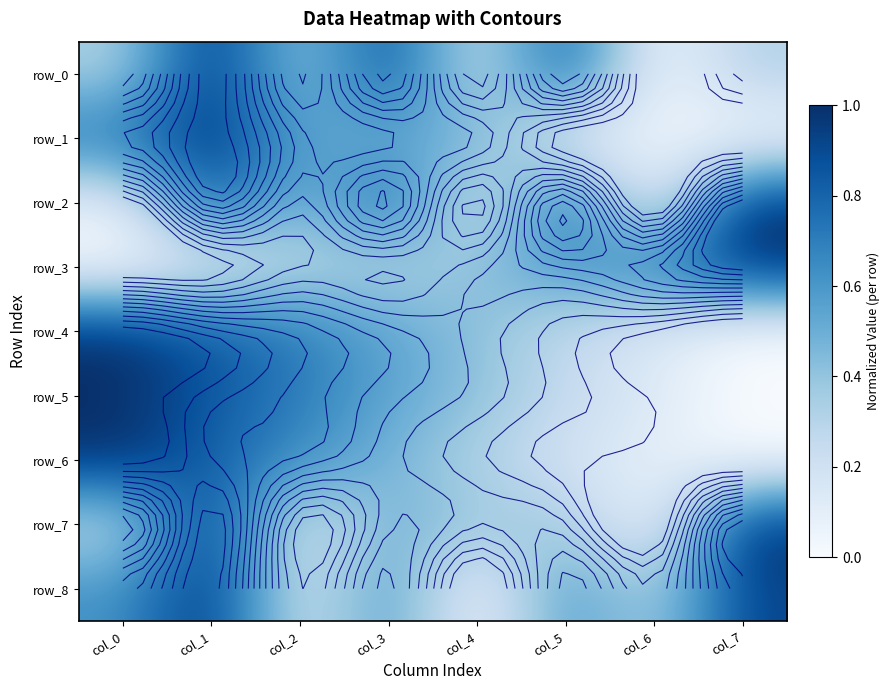

At which label is row_0 closest to 0?

col_6